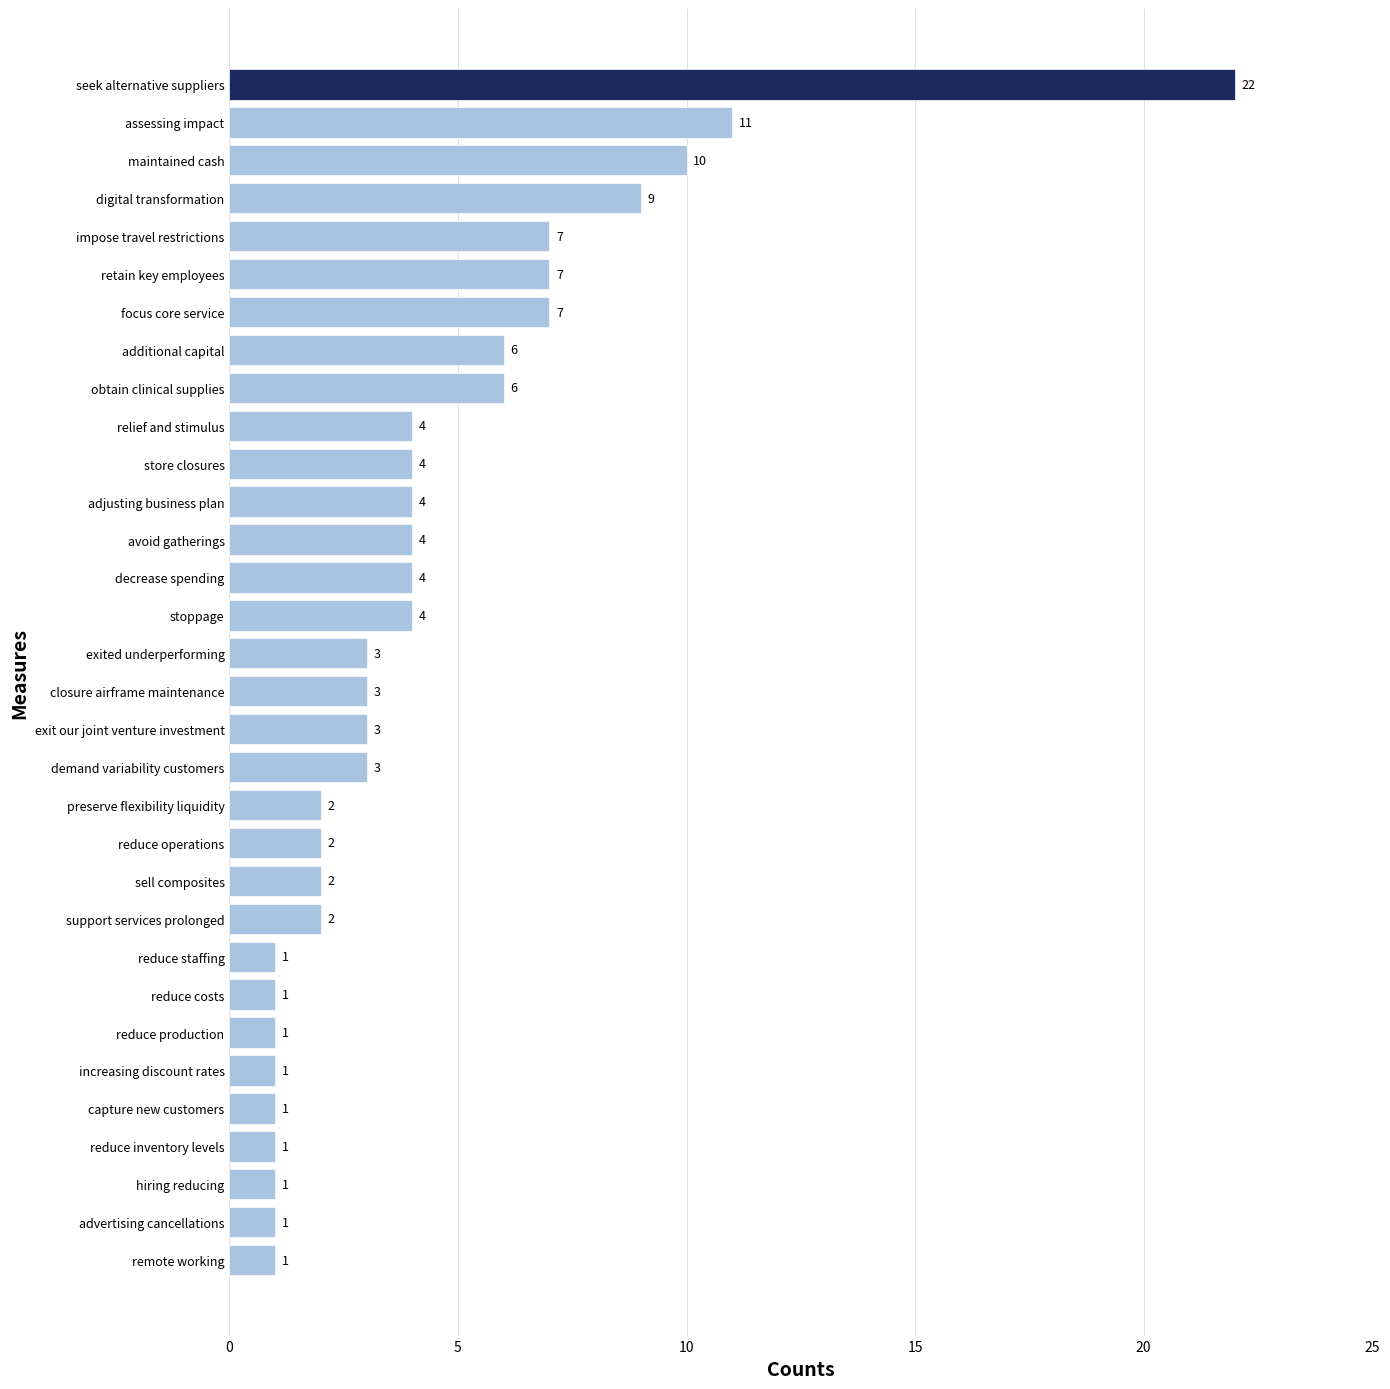

Reading bottom to top, transcribe all the data shown in this chart.

1	1	1	1	1	1	1	1	1	2	2	2	2	3	3	3	3	4	4	4	4	4	4	6	6	7	7	7	9	10	11	22